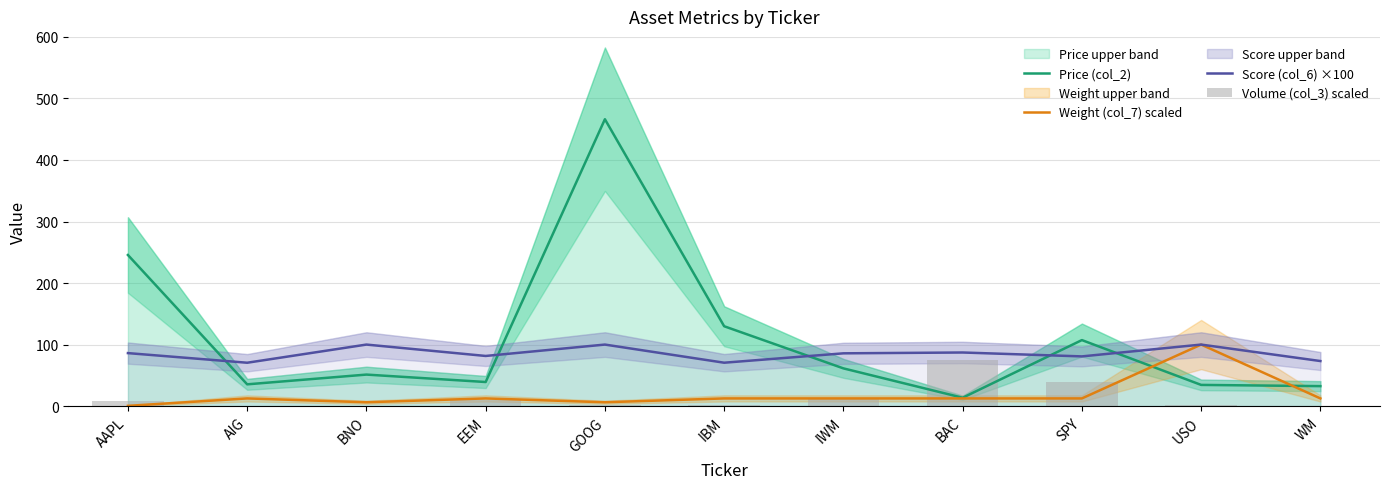

Reading left to right, extract all data points from this chart.

Price (col_2): 245.6	35.4	51.2	39.2	466.2	129.8	61.3	13.6	107.3	34.5	32.5
Weight (col_7) scaled: 0.4	12.5	6.2	12.5	6.2	12.5	12.5	12.5	12.5	100.0	12.5
Score (col_6) ×100: 86.1	70.5	100.0	81.5	100.0	70.5	85.8	87.1	80.8	100.0	73.2
Volume (col_3) scaled: 8.7	0.7	0.0	10.1	1.0	1.6	13.8	75.0	39.6	1.9	0.5